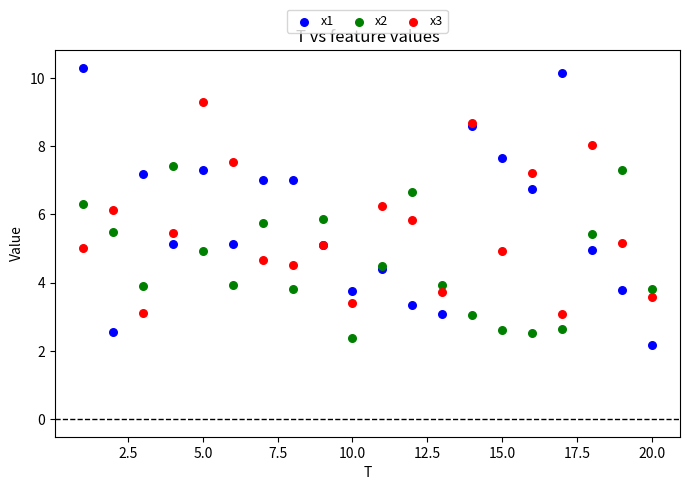

Which series contains the lowest Y value?

x1